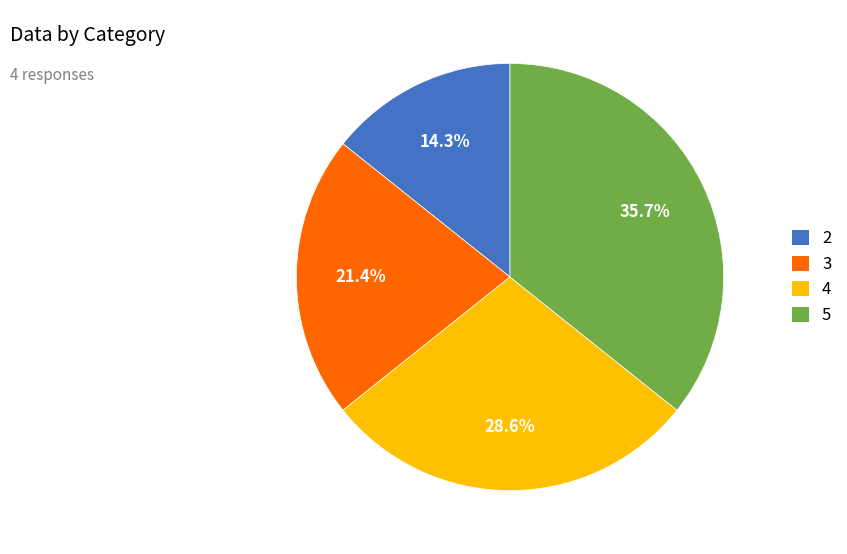

Count the number of slices in the pie.

4